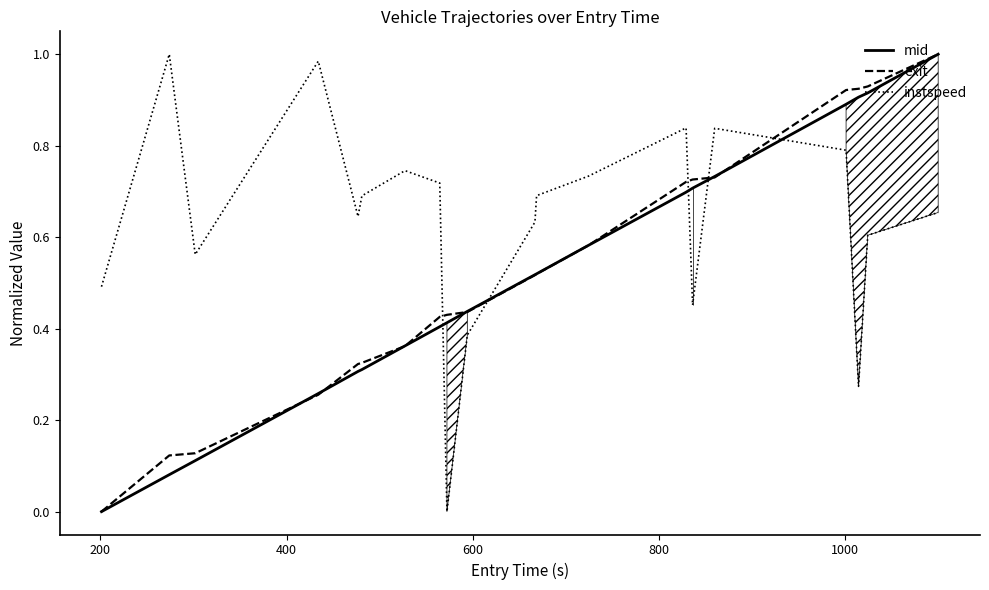

Reading left to right, transcribe all the data shown in this chart.

mid: 0.0	0.1	0.1	0.3	0.3	0.3	0.4	0.4	0.4	0.4	0.5	0.5	0.6	0.7	0.7	0.7	0.9	0.9	0.9	1.0
exit: 0.0	0.1	0.1	0.3	0.3	0.3	0.4	0.4	0.4	0.4	0.5	0.5	0.6	0.7	0.7	0.7	0.9	0.9	0.9	1.0
instspeed: 0.5	1.0	0.6	1.0	0.6	0.7	0.7	0.7	0.0	0.4	0.6	0.7	0.7	0.8	0.5	0.8	0.8	0.3	0.6	0.7